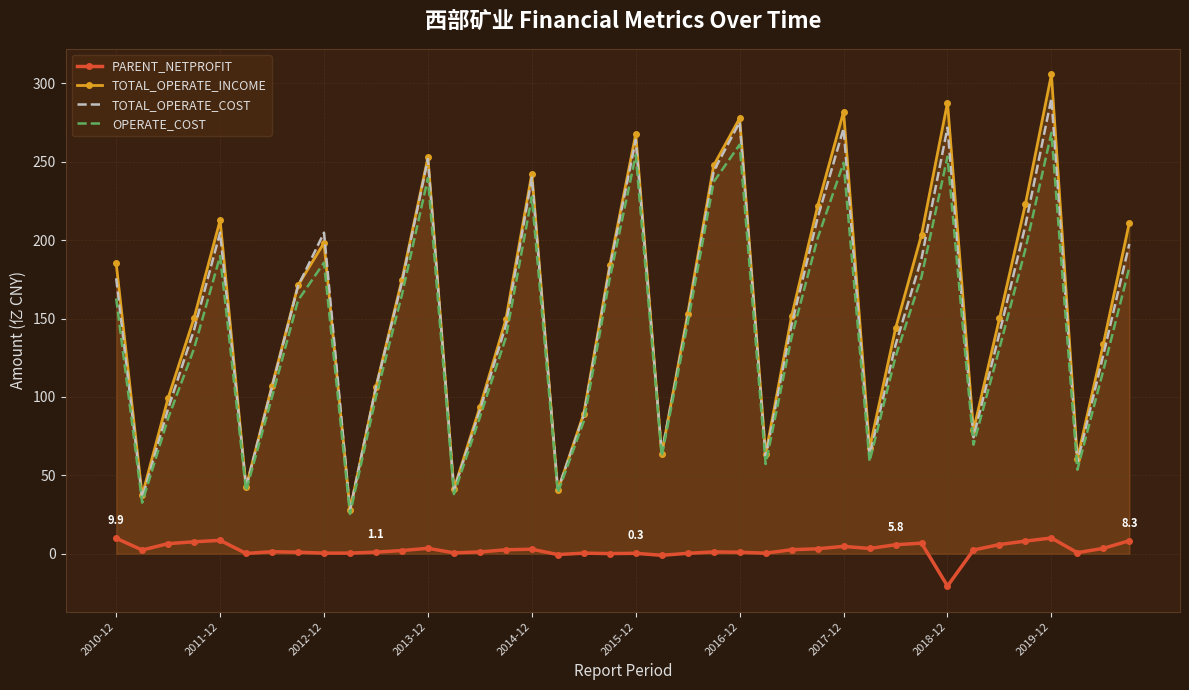

What is the minimum value shown in the chart?

-20.6